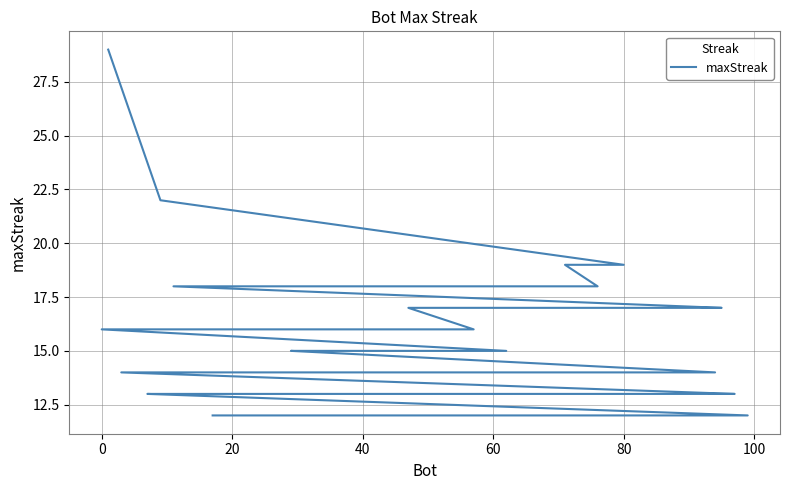

What is the value of the 24th point from the left?

14